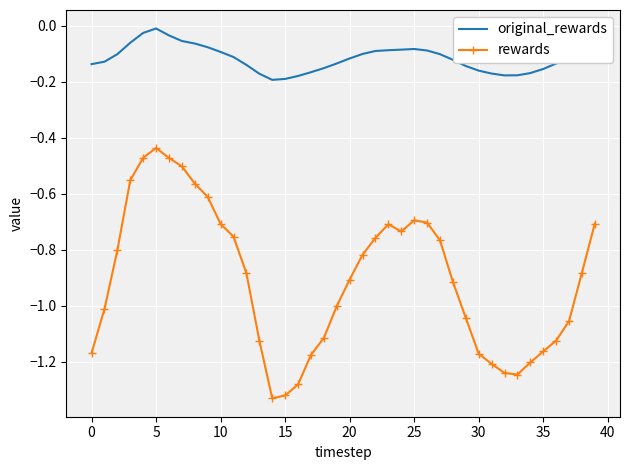

Count the number of categories in the chart.

40